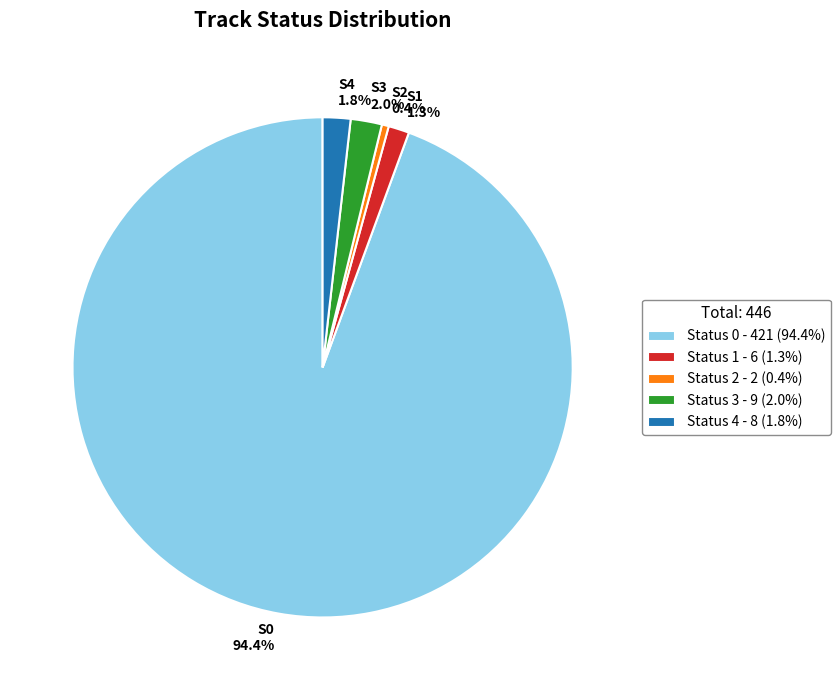

How many slices are in this pie chart?

5